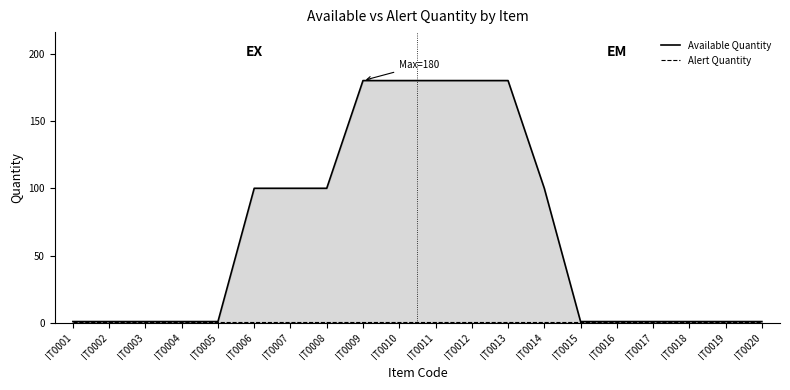

True or false: Available Quantity has a value of 29 at IT0008.

False